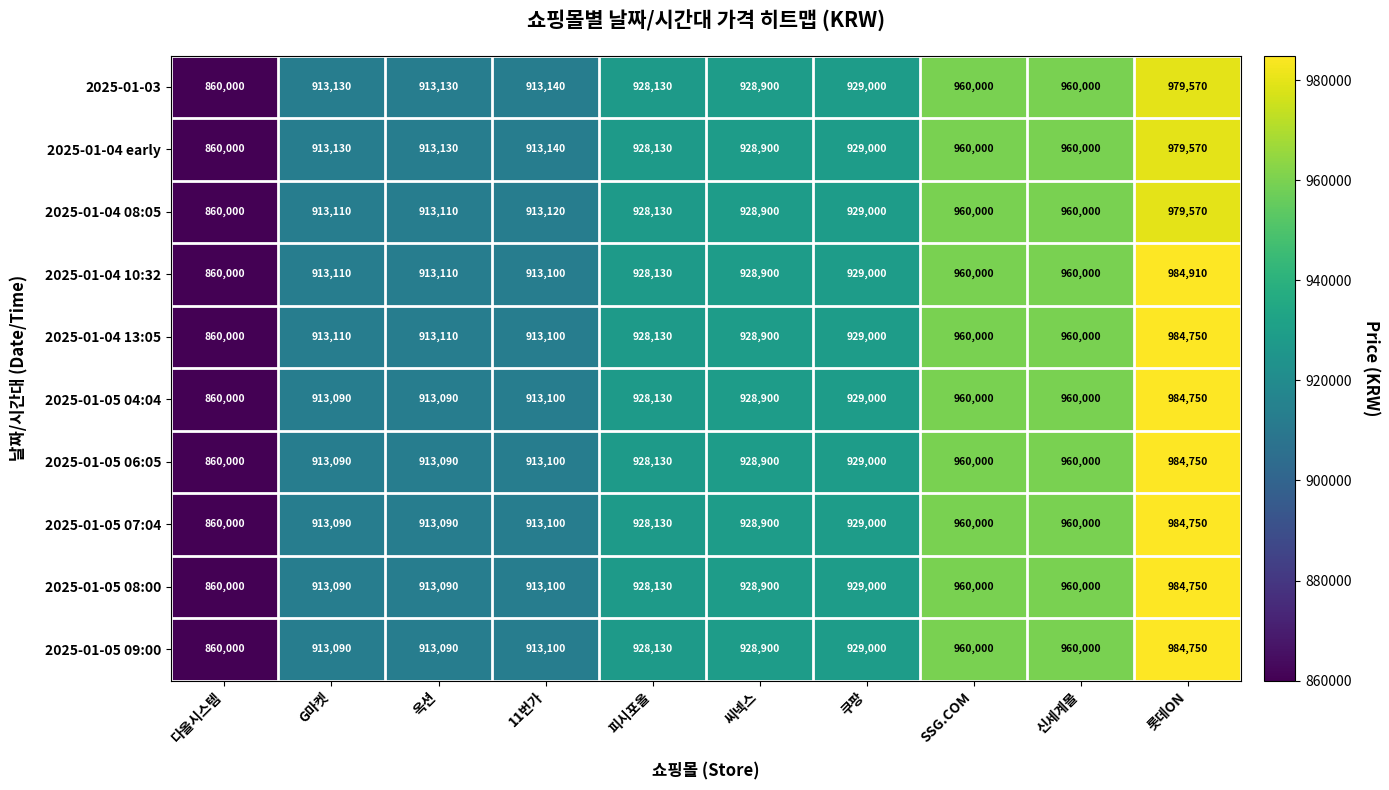

Which series has the widest spread of values?

2025-01-04 10:32